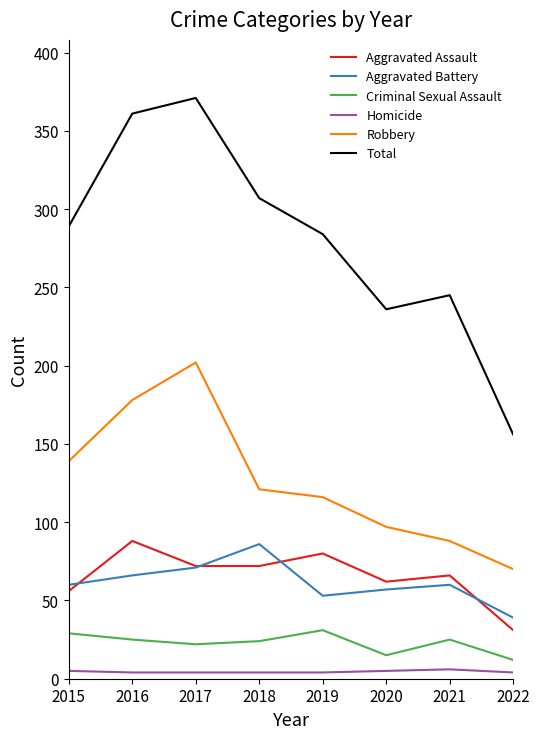

The Homicide series shows 5 at 2015. True or false?

True